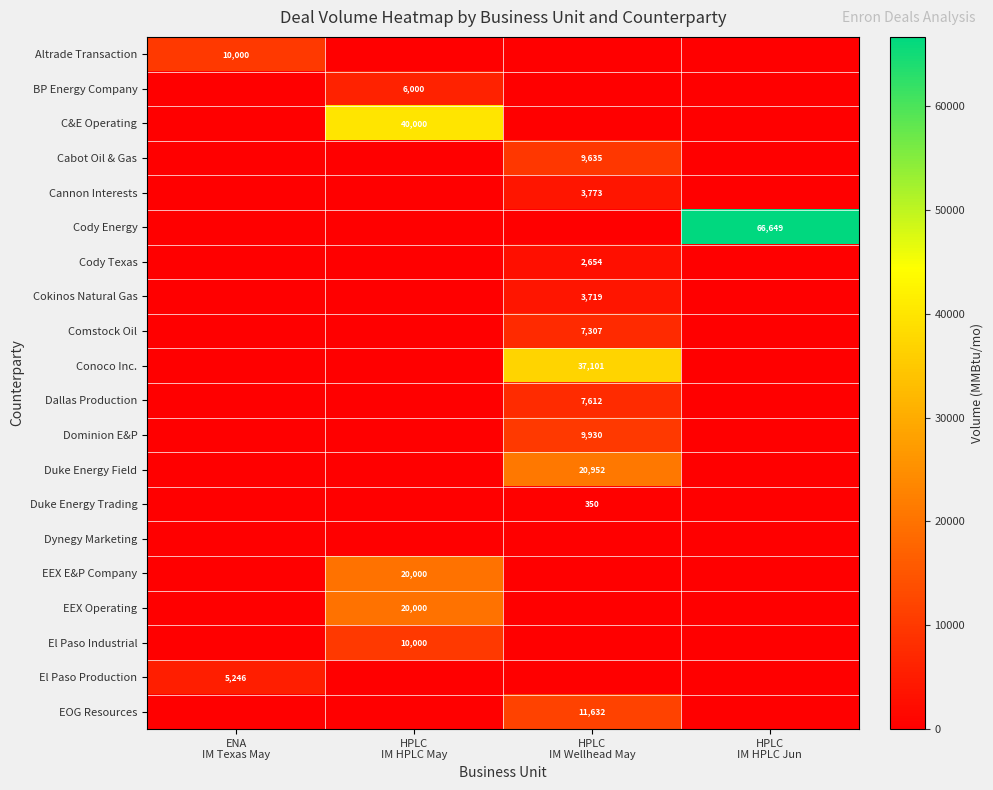

Which series has the largest total across all categories?

Cody Energy